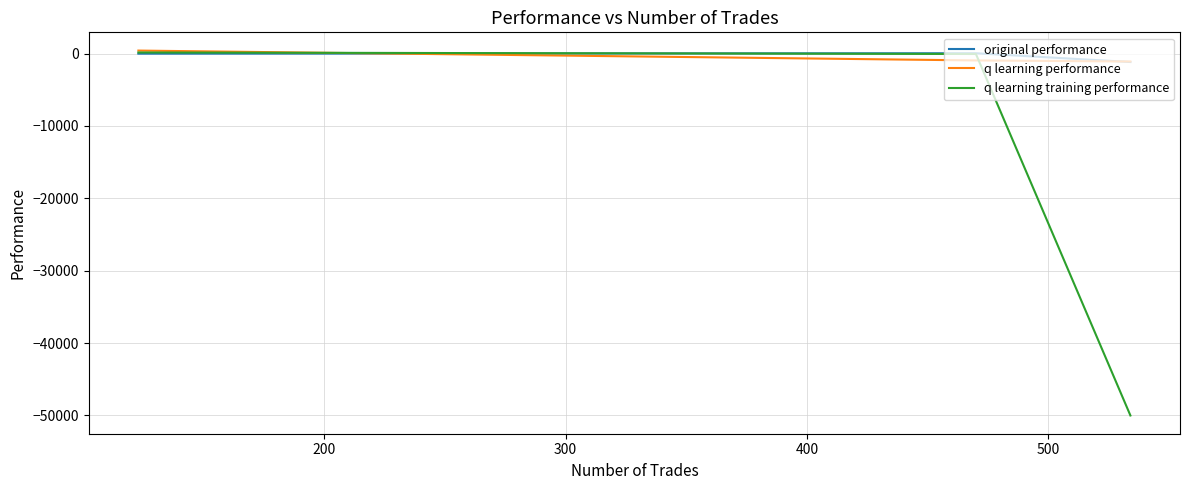

What is the minimum value for original performance?

-1166.2